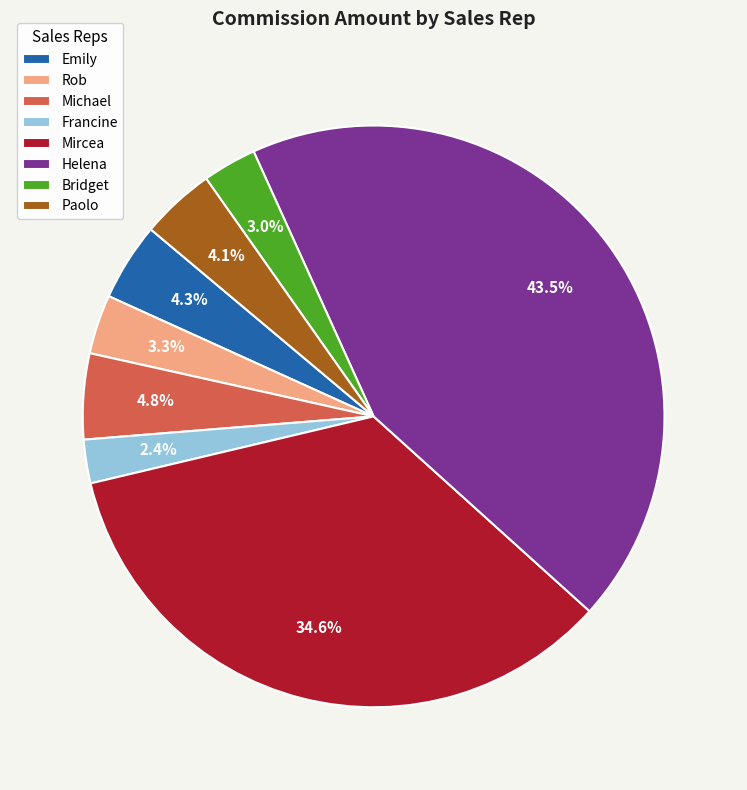

Approximately how many times larger is the value at Paolo compared to Bridget?

1.4